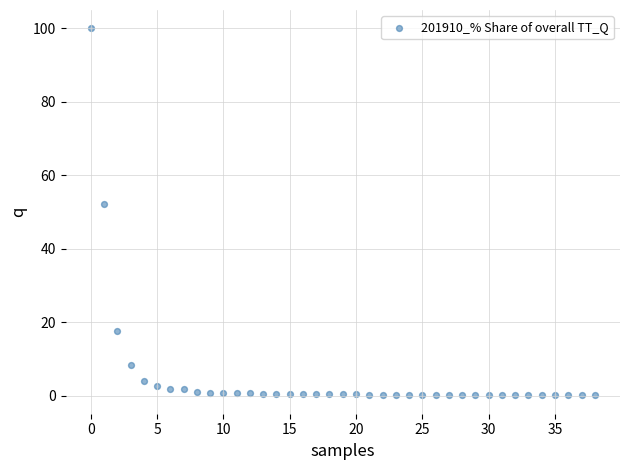

What Y value in the scatter plot is closest to 50?

52.1